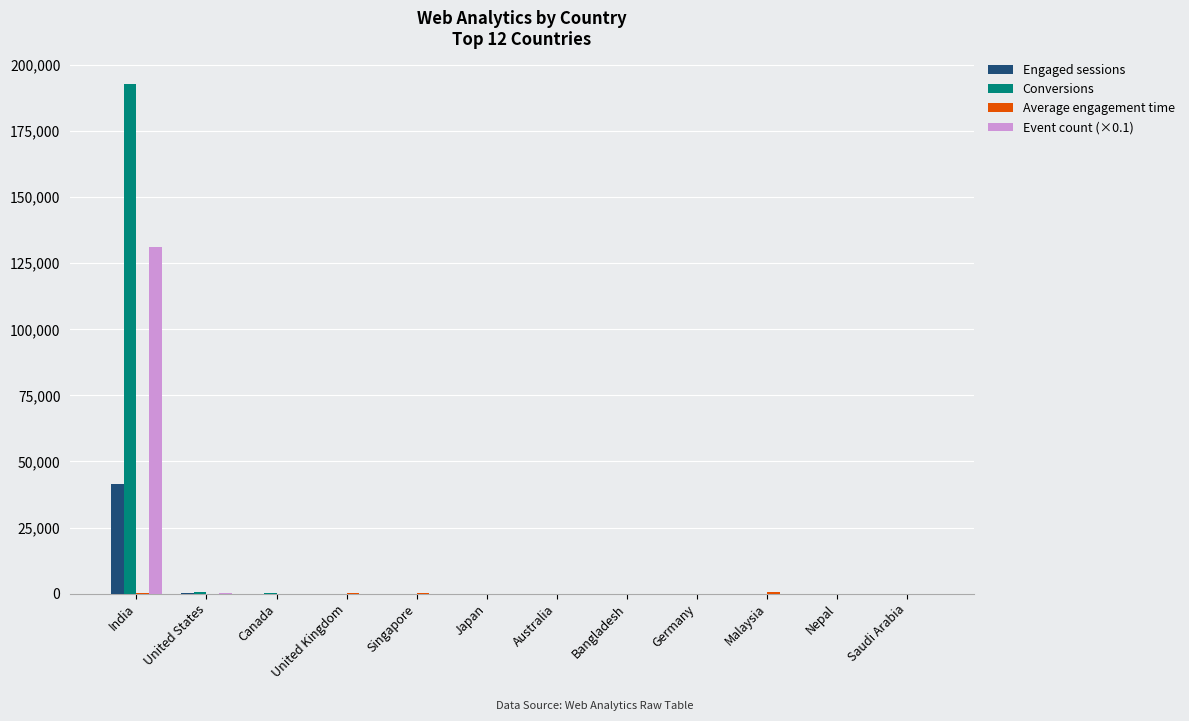

What is the average value of the Conversions series?

16143.9